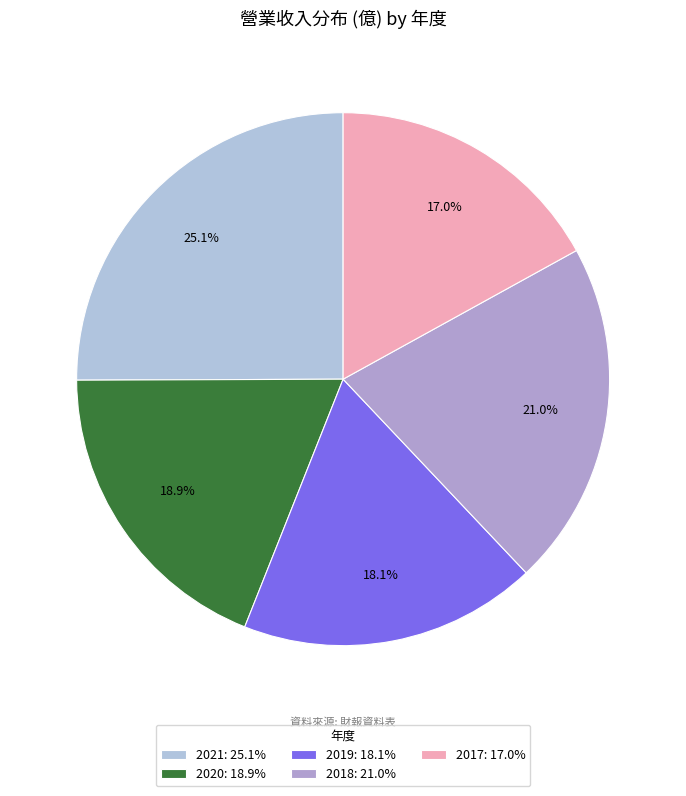

To the nearest percent, what portion does 2021 represent?

25%